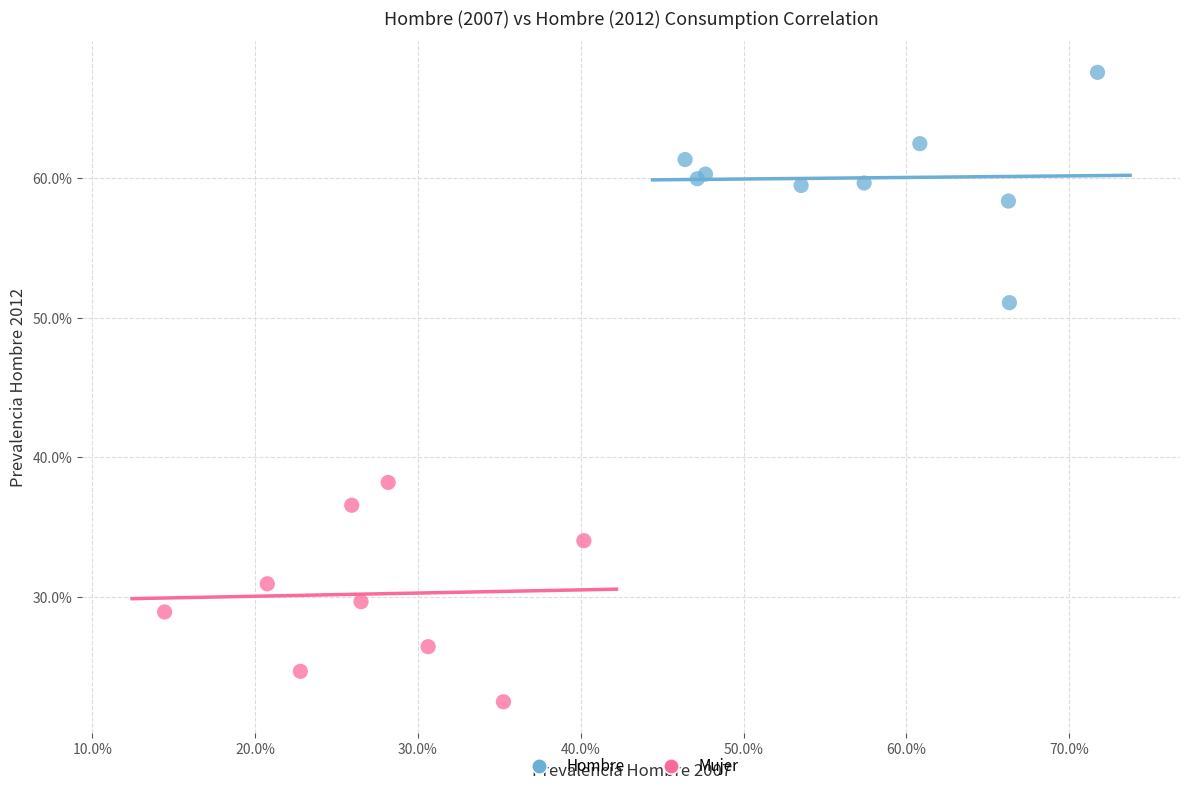

Which series has the largest Y range (max minus min)?

Hombre